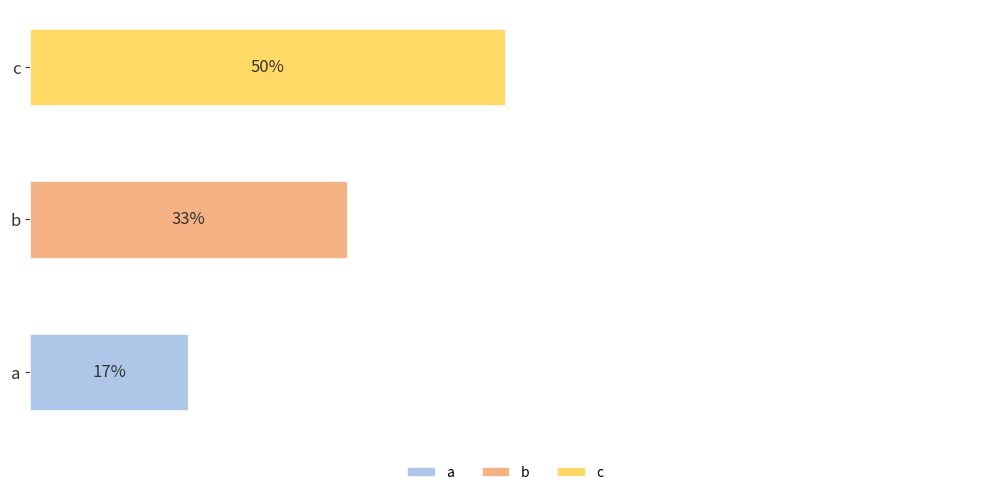

What are all the series names shown in the legend?

a, b, c